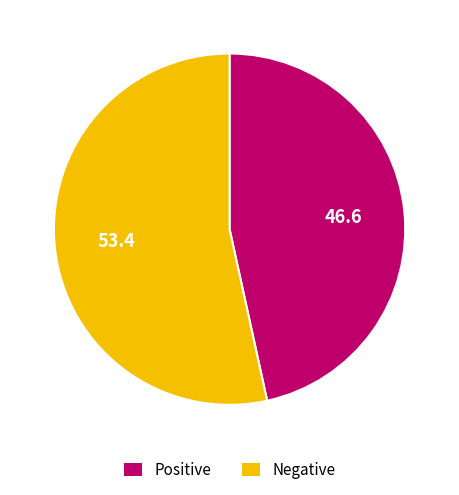

The Positive slice represents 35% of the pie. True or false?

False